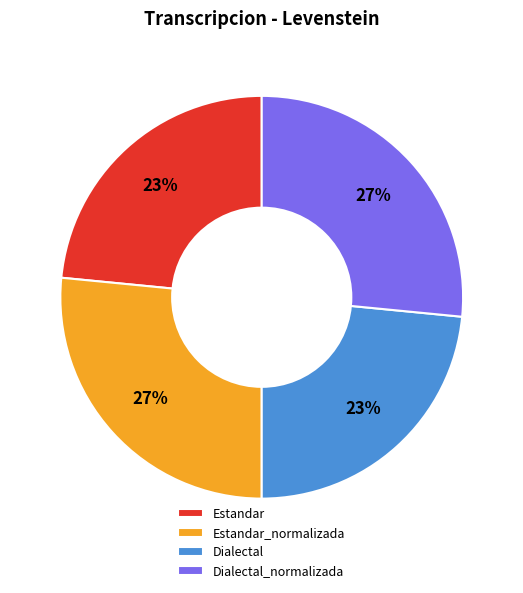

To the nearest percent, what portion does Estandar represent?

23%